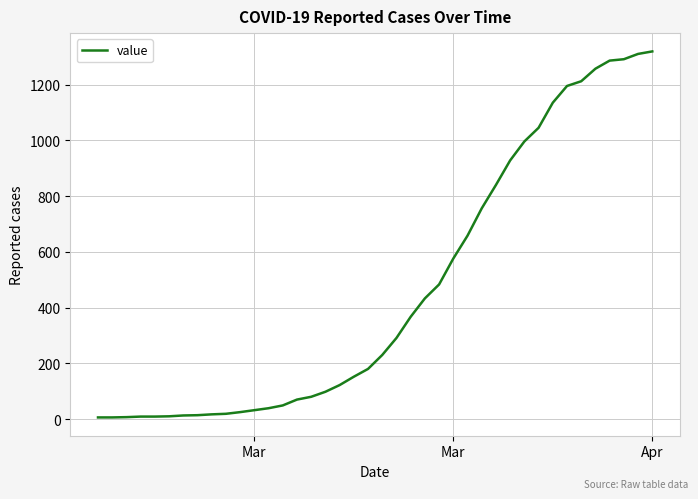

What is the maximum value shown in the chart?

1319